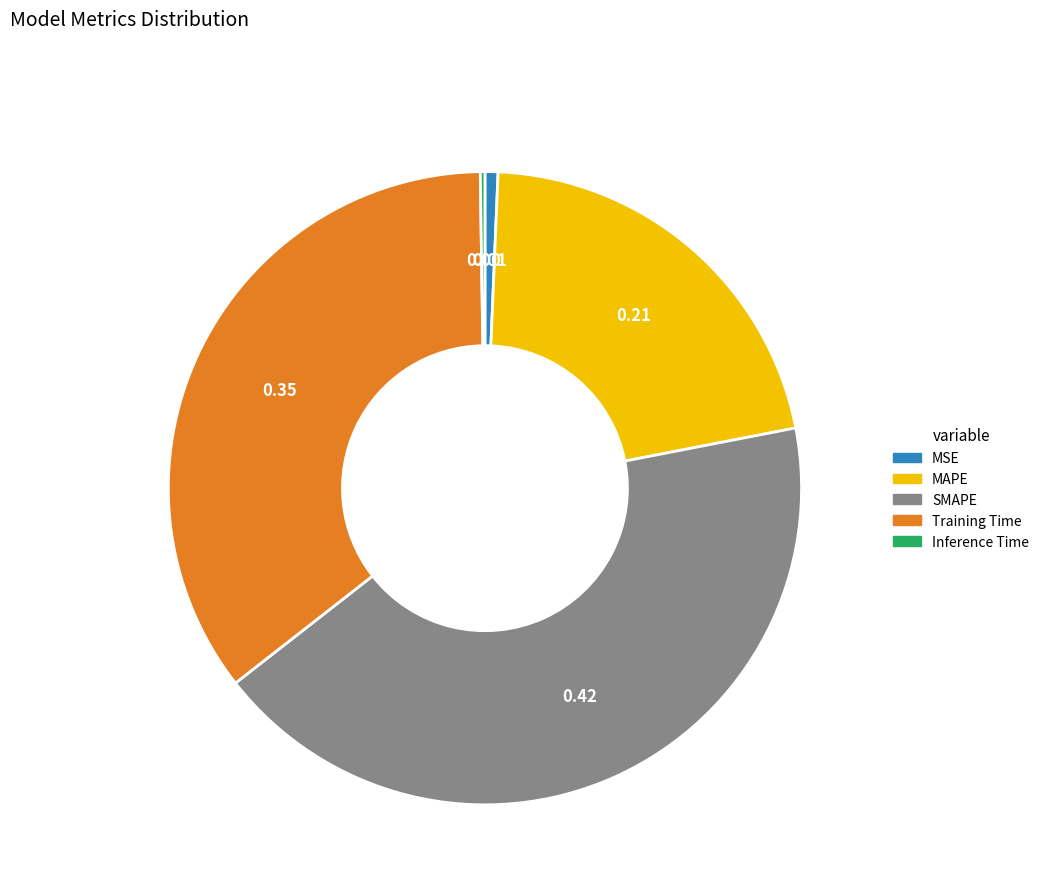

Between SMAPE and MSE, which is larger?

SMAPE